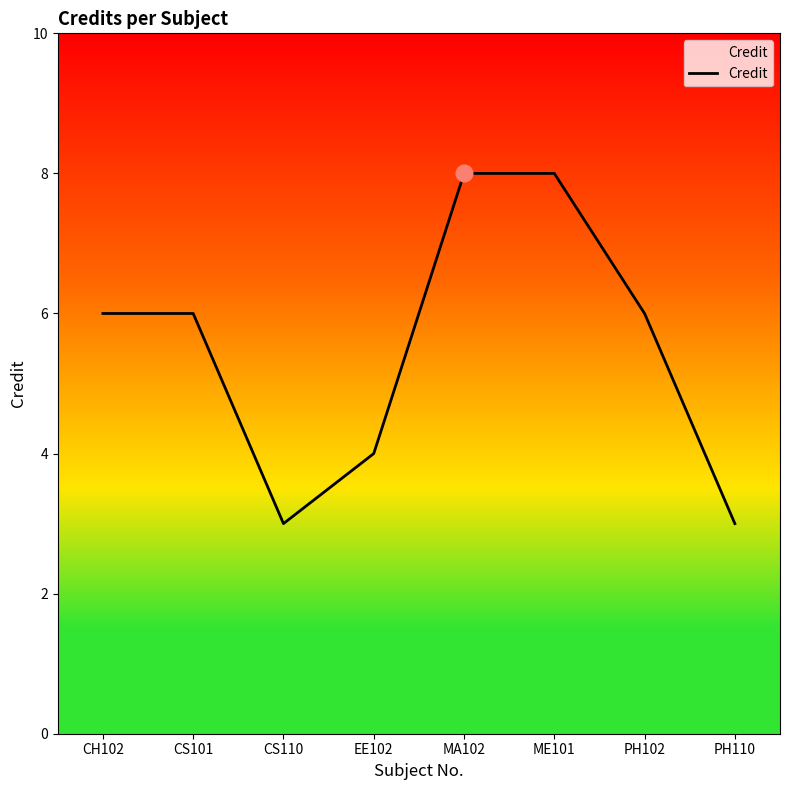

Reading right to left, what are all the values shown in this chart?

PH110=3	PH102=6	ME101=8	MA102=8	EE102=4	CS110=3	CS101=6	CH102=6